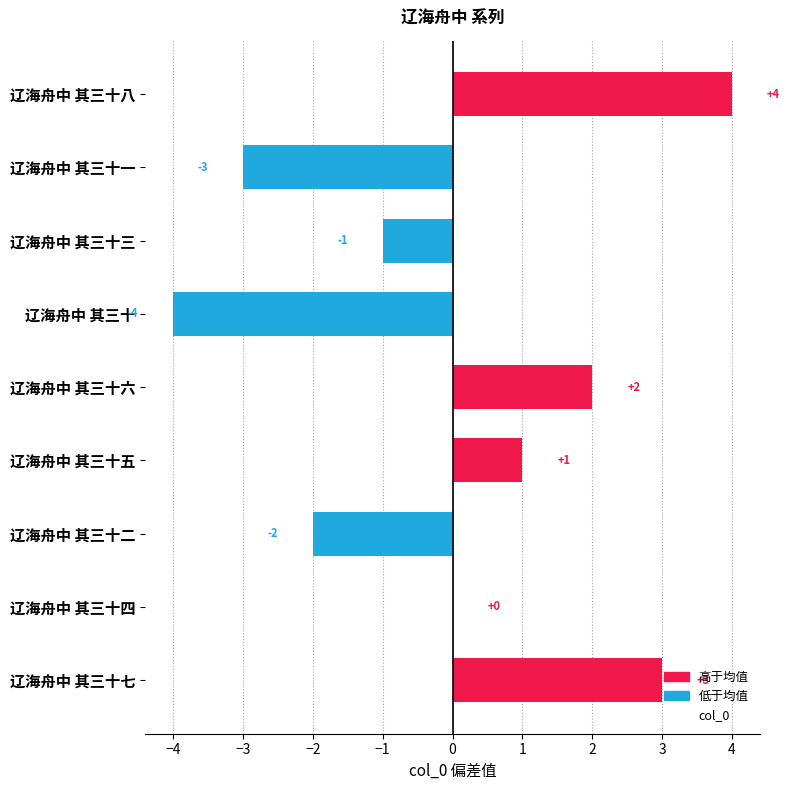

What is the sum of the values at 辽海舟中 其三十七 and 辽海舟中 其三十六?

5